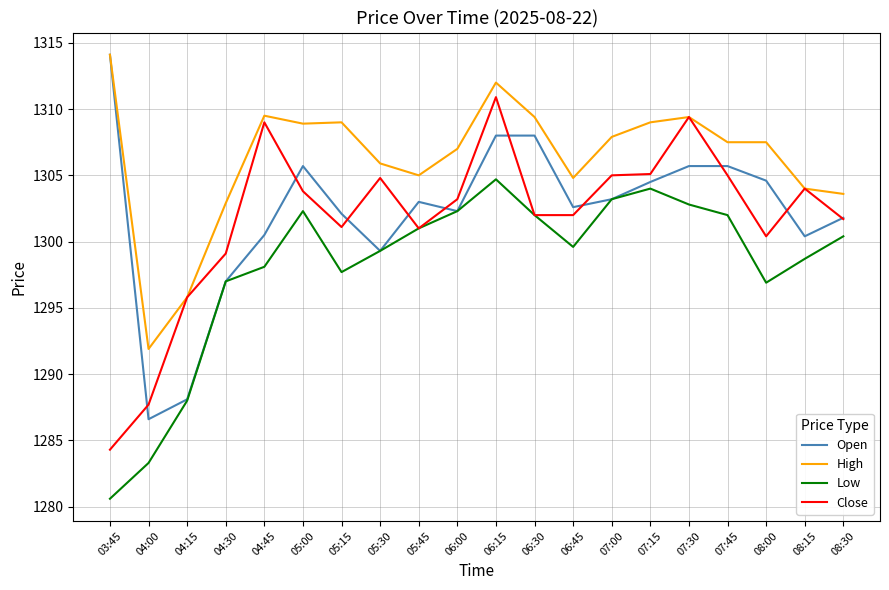

What is the approximate value of High at 03:45?

1314.1